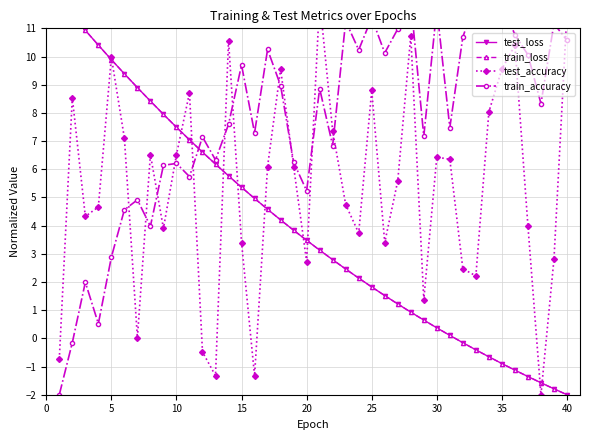

At how many categories does at least one series exceed 6?

39